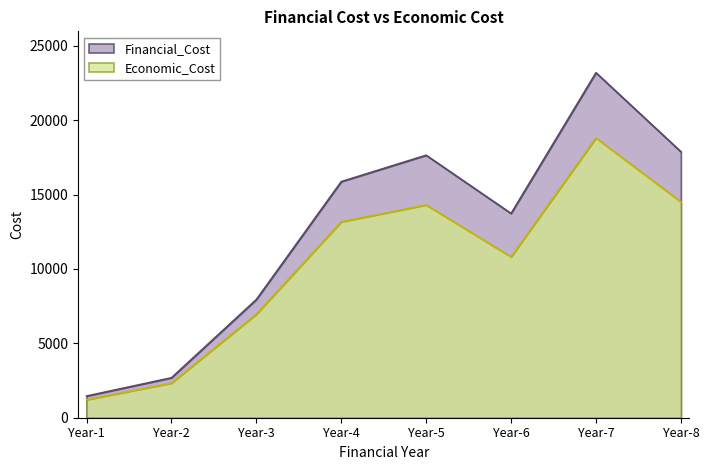

How many values in the Economic_Cost series exceed 13168?

4